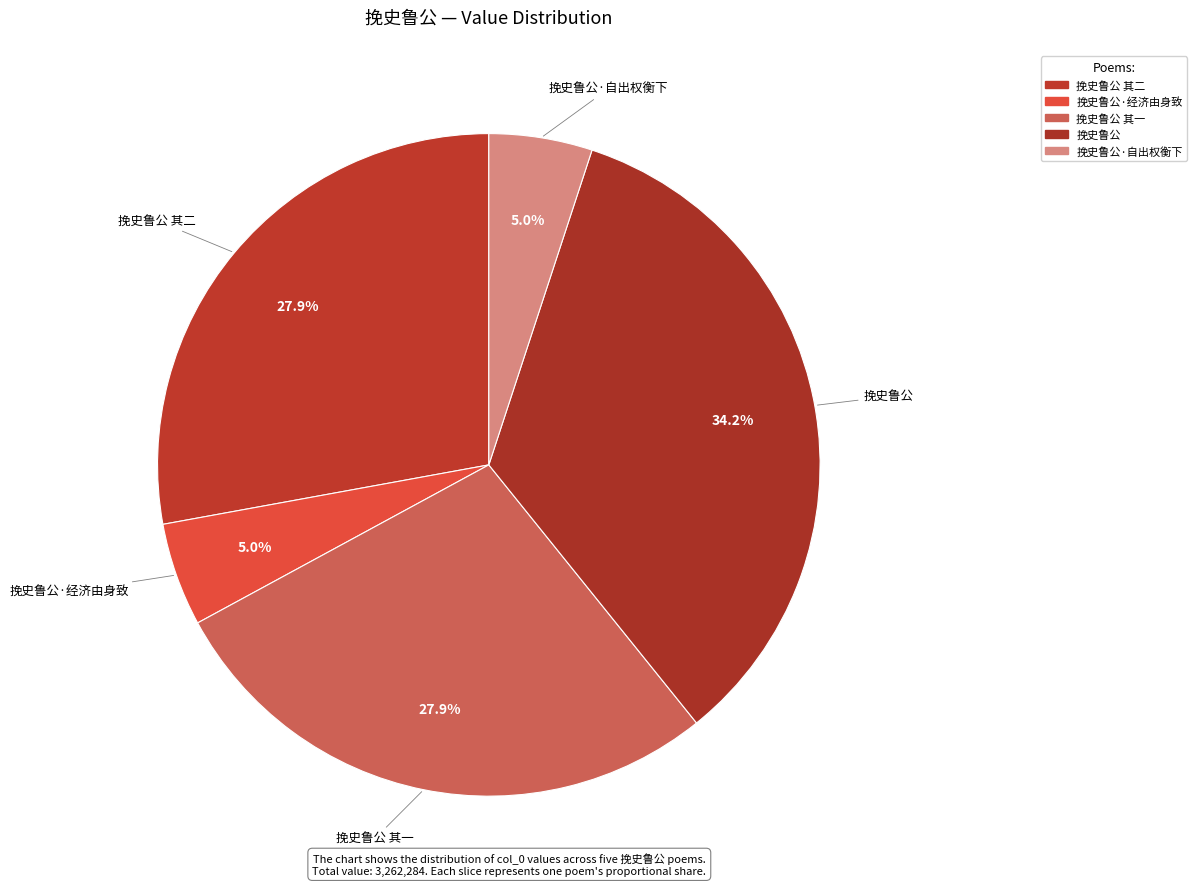

How many slices are in this pie chart?

5